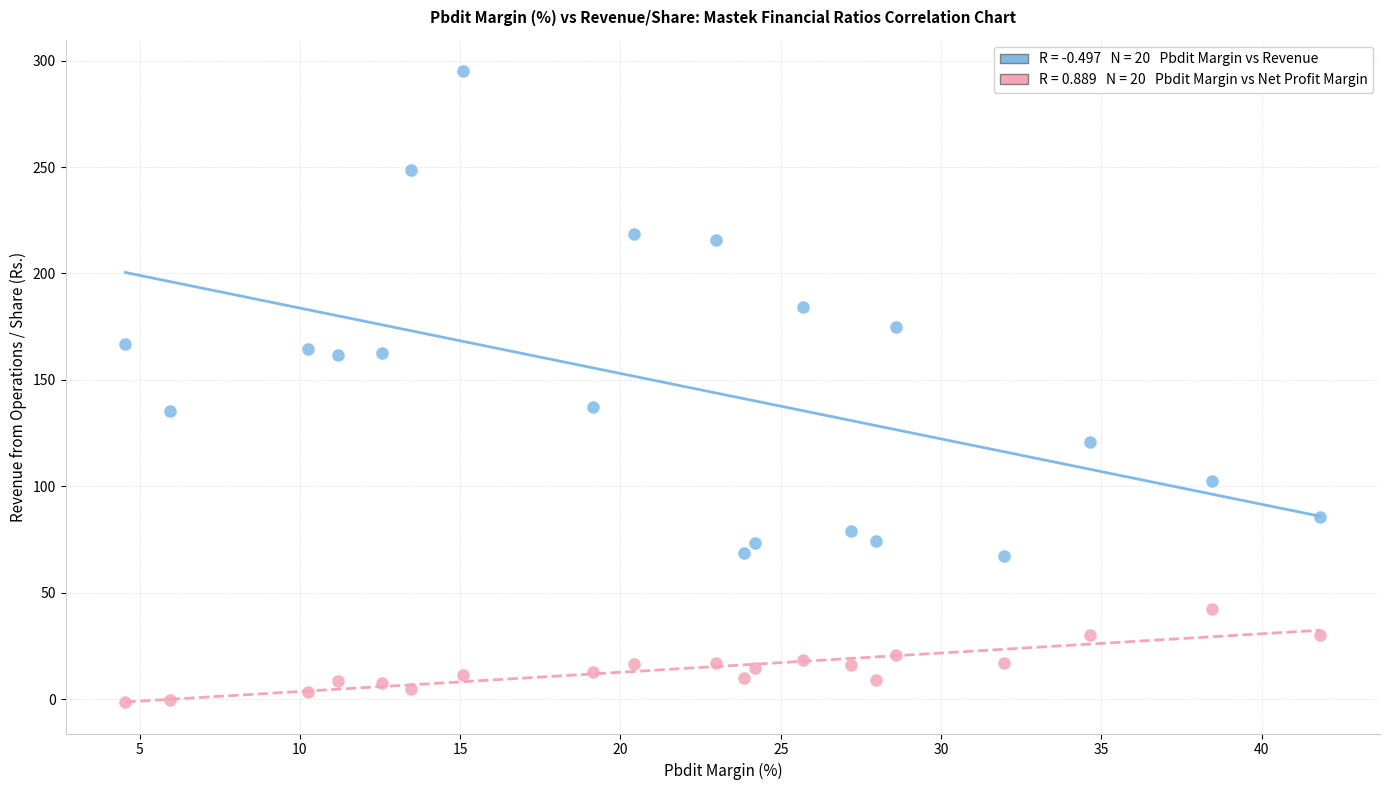

Across all data points, what is the range of X values (max minus min)?

37.3